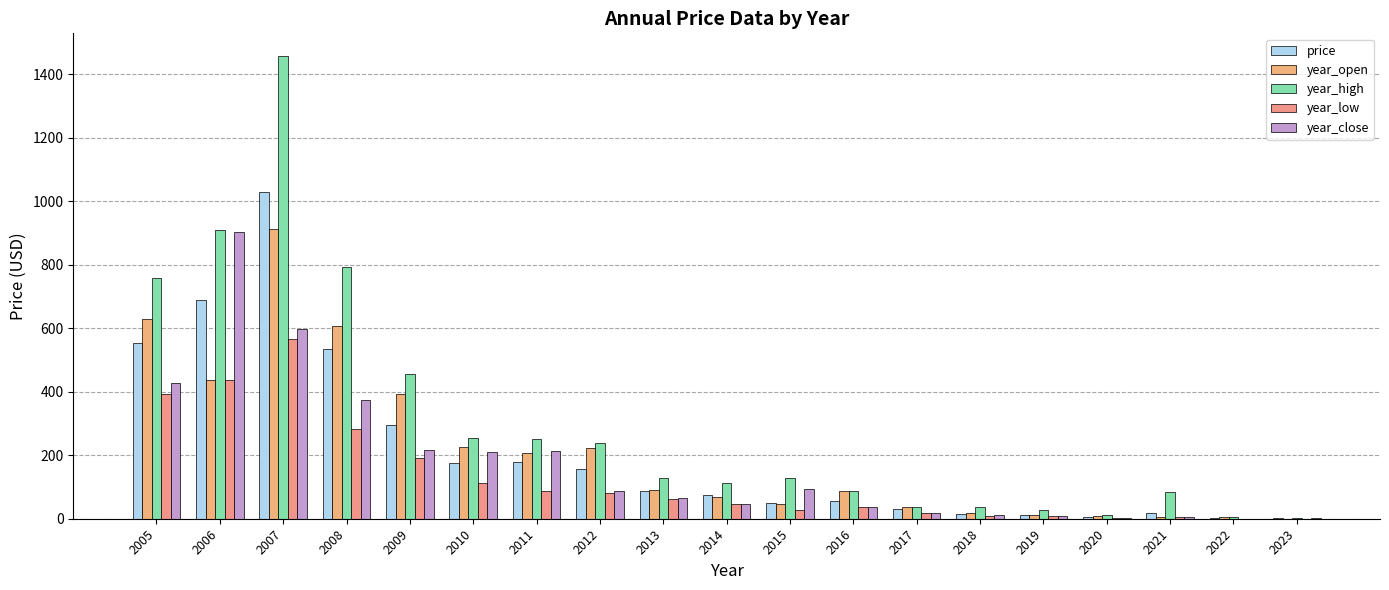

What is the sum of the year_open values at 2009 and 2011?

600.5